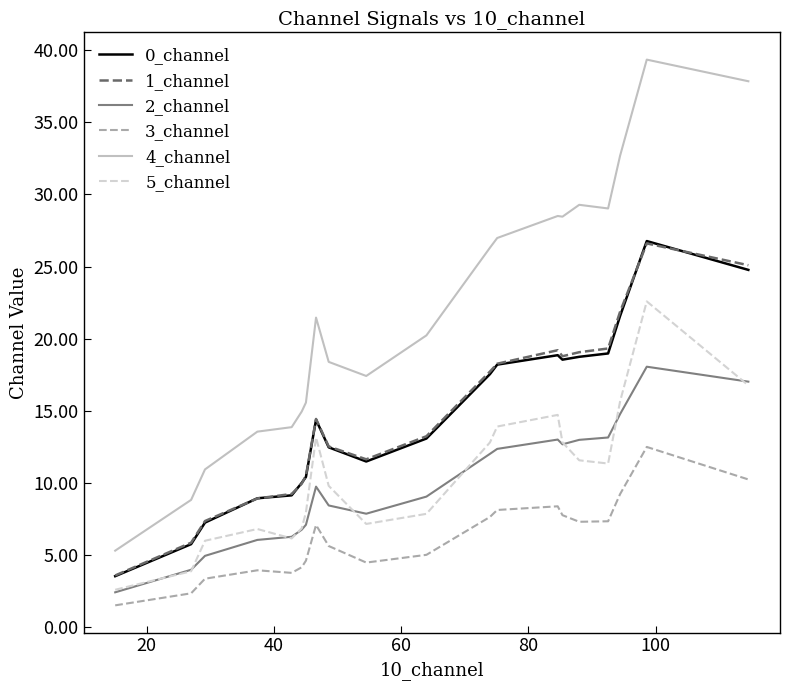

True or false: 4_channel and 1_channel cross at least once.

False